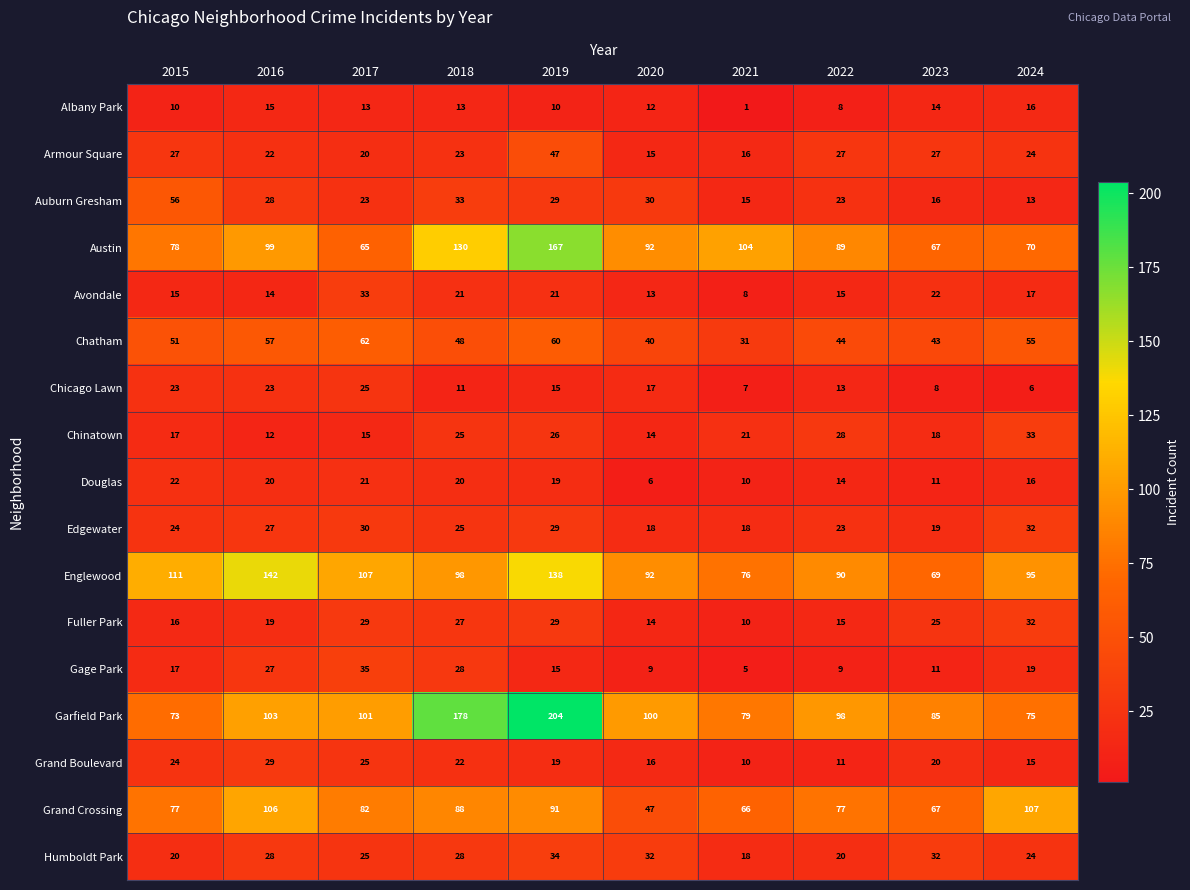

Between 2016 and 2022, which series saw the biggest shift?

Englewood